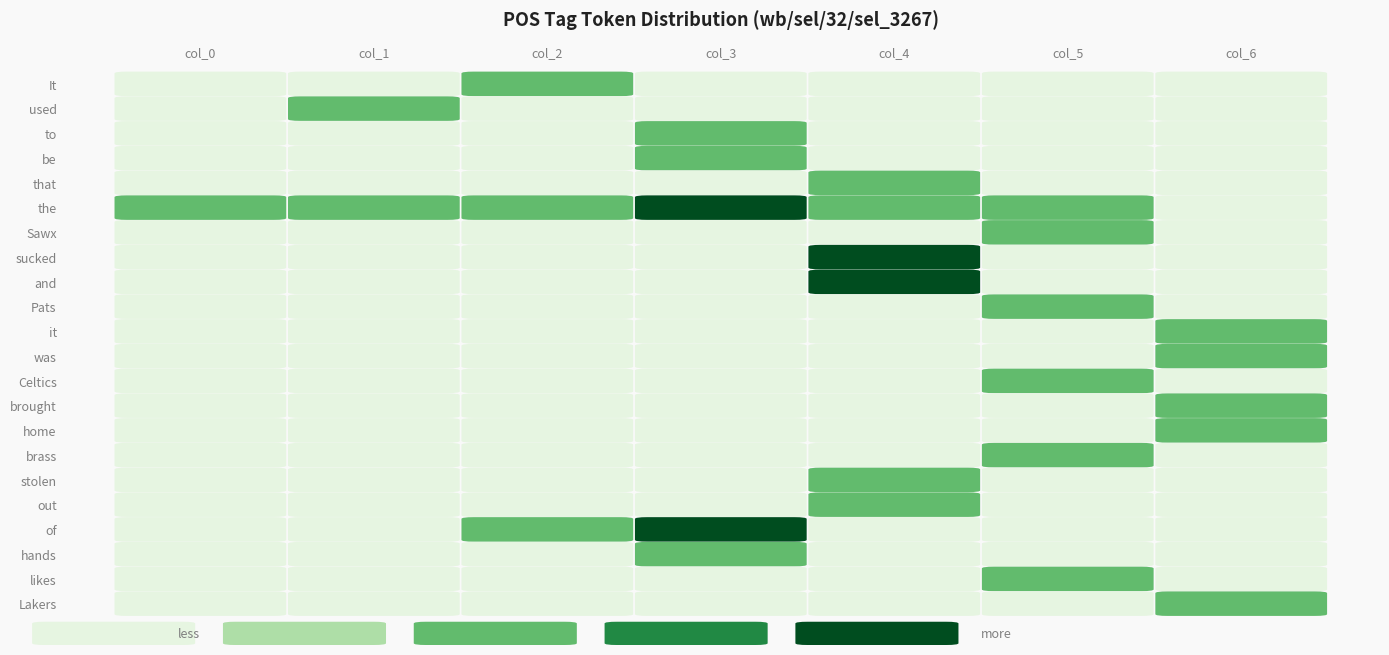

Is it true that to equals 0 at col_5?

True